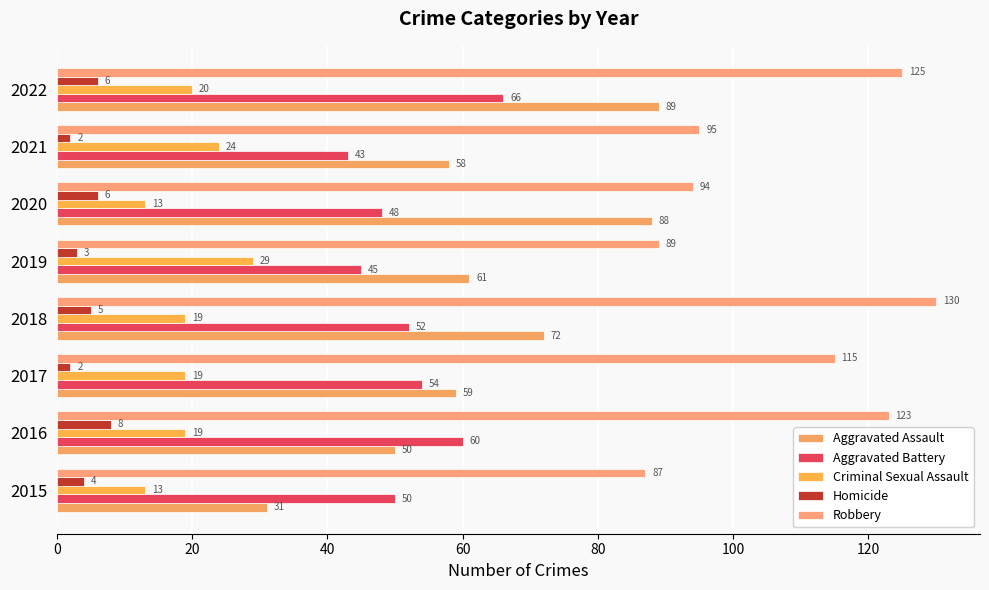

Reading right to left, what are all the values shown in this chart?

Aggravated Assault: 89	58	88	61	72	59	50	31
Aggravated Battery: 66	43	48	45	52	54	60	50
Criminal Sexual Assault: 20	24	13	29	19	19	19	13
Homicide: 6	2	6	3	5	2	8	4
Robbery: 125	95	94	89	130	115	123	87